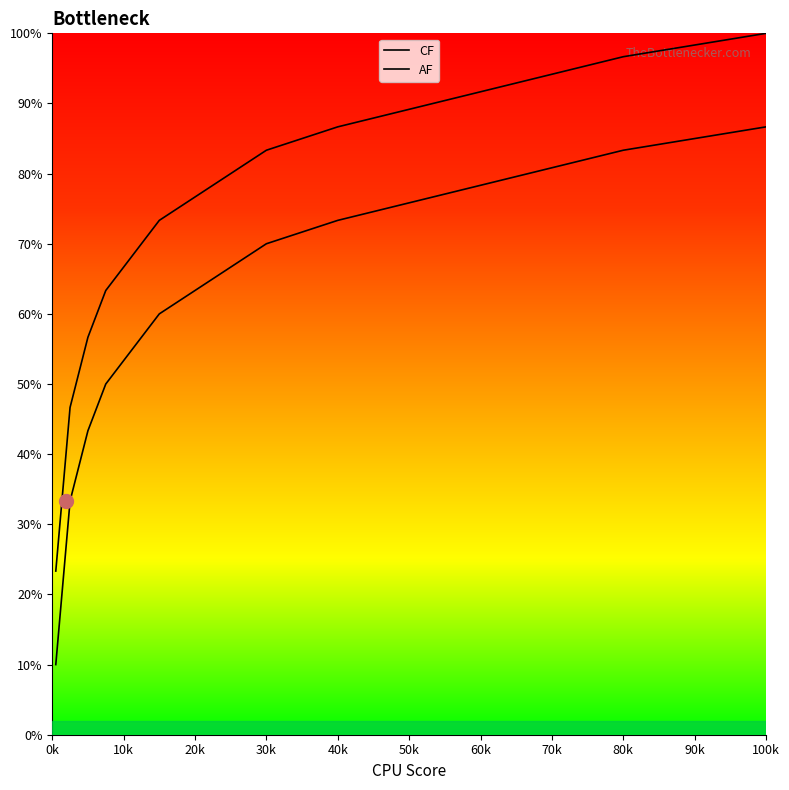

What is the maximum value for AF?

1.0